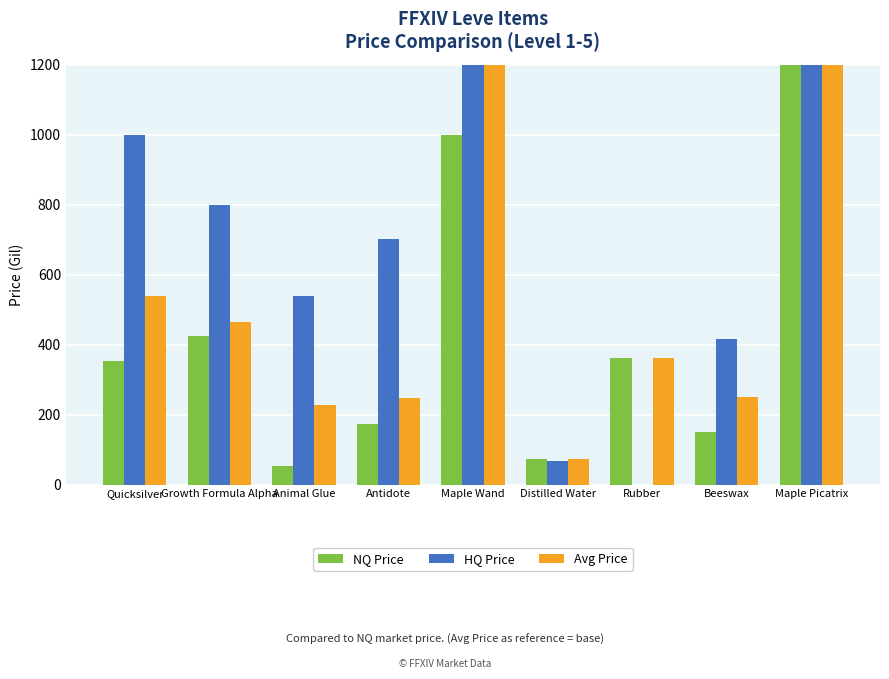

List the labels in order of NQ Price value, largest first.

Maple Picatrix, Maple Wand, Growth Formula Alpha, Rubber, Quicksilver, Antidote, Beeswax, Distilled Water, Animal Glue